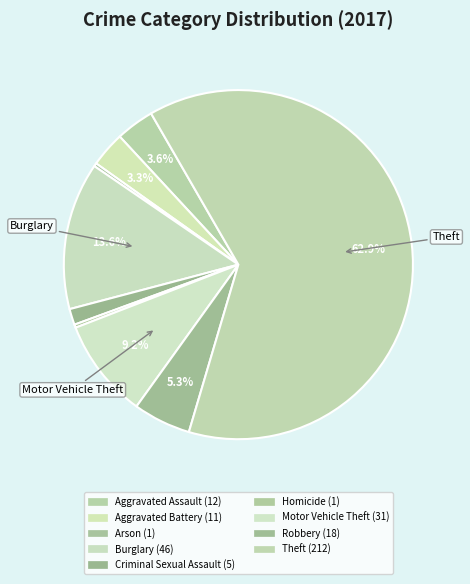

What is the smallest slice in the pie chart?

Arson